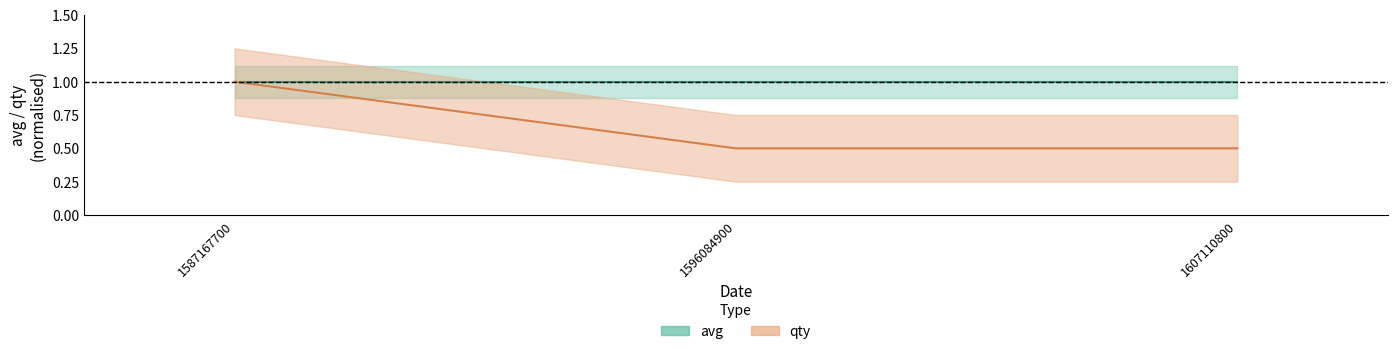

What is the value of the 3rd point from the left?

0.5